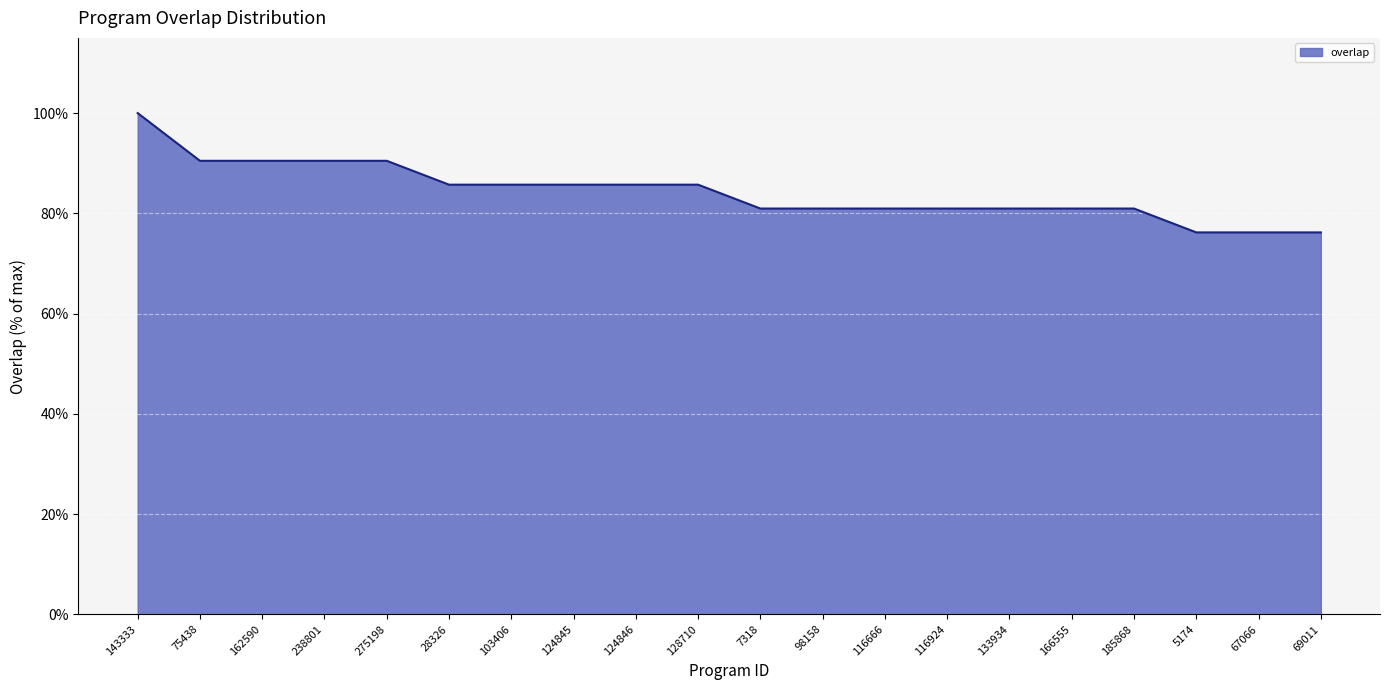

What value does the data have at 69011?

76.2